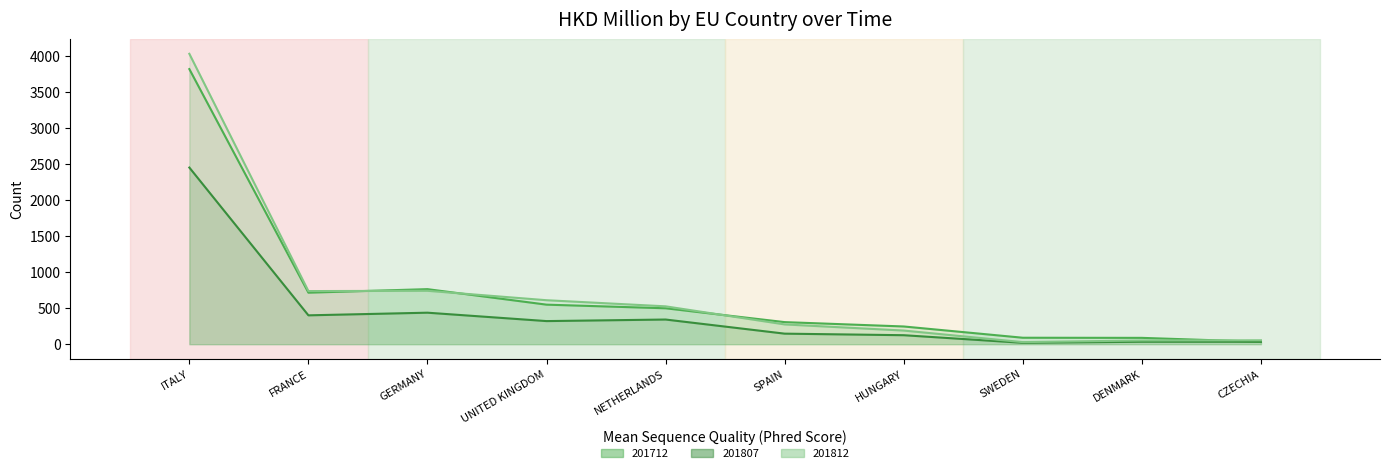

True or false: 201812 and 201712 intersect in this chart.

True